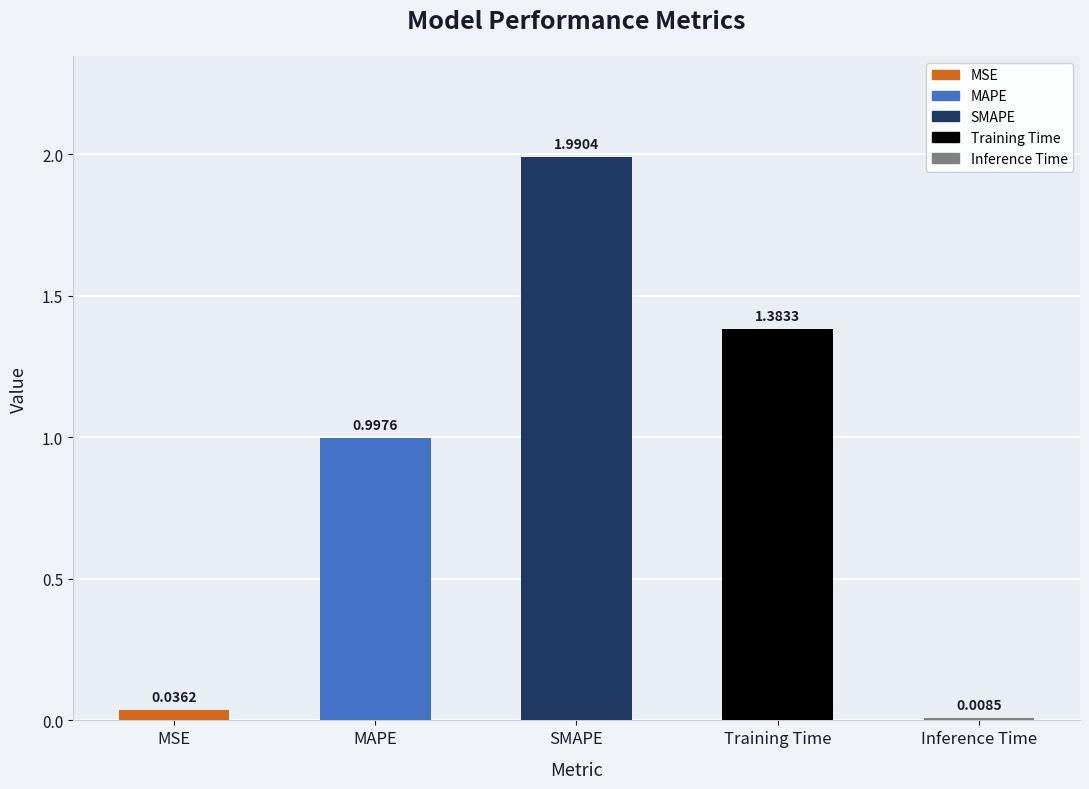

List the labels in order of value, smallest first.

Inference Time, MSE, MAPE, Training Time, SMAPE